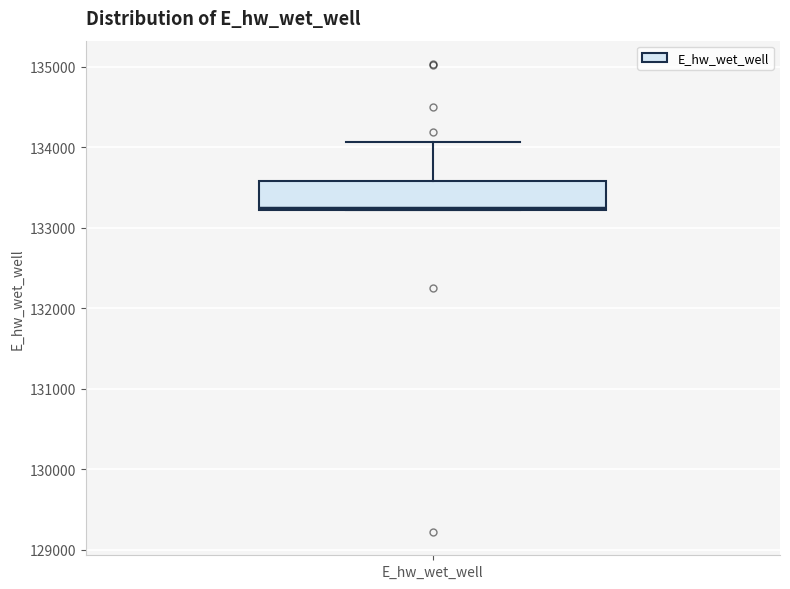

Where does the median line of the box for E_hw_wet_well sit on the y-axis? The values are not printed on the chart, so give them approximately, as read against the axis.

133300